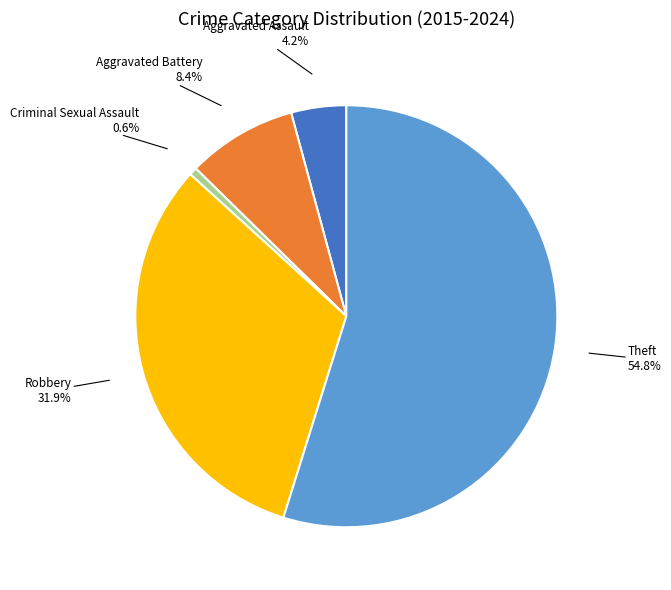

Is there a majority slice in this chart?

Yes